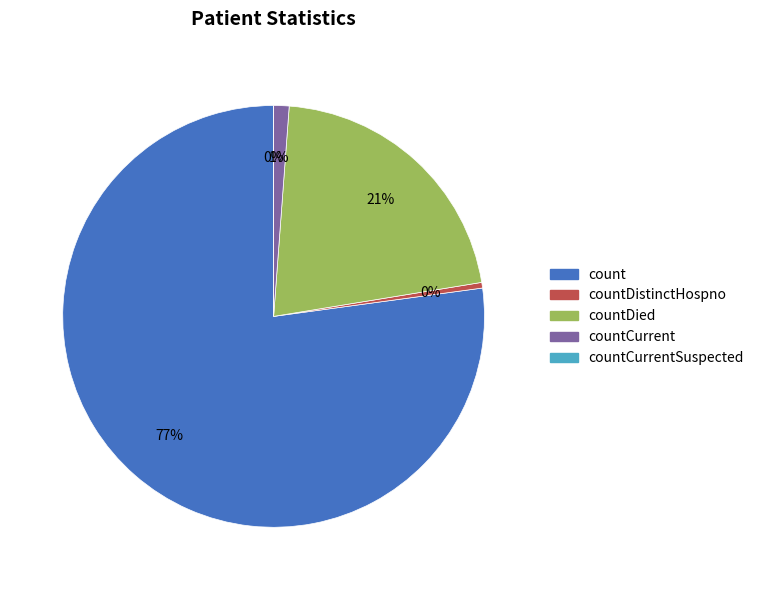

Which category has the biggest portion of the pie?

count